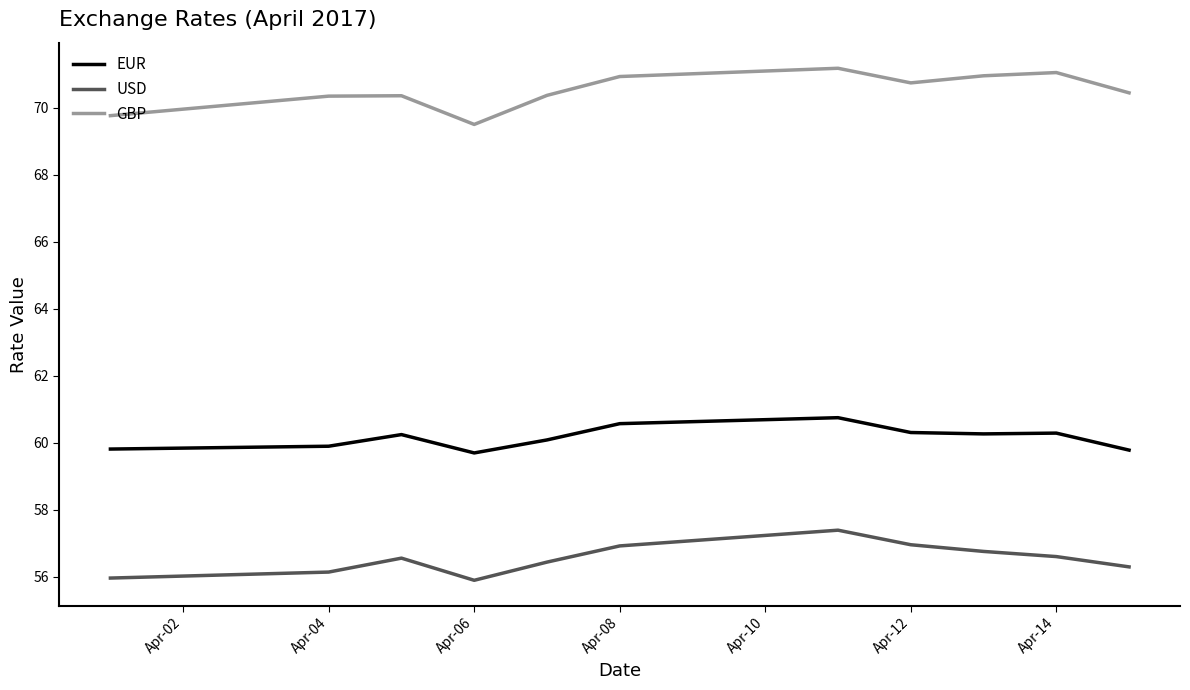

What is the sum of all EUR values?

661.7